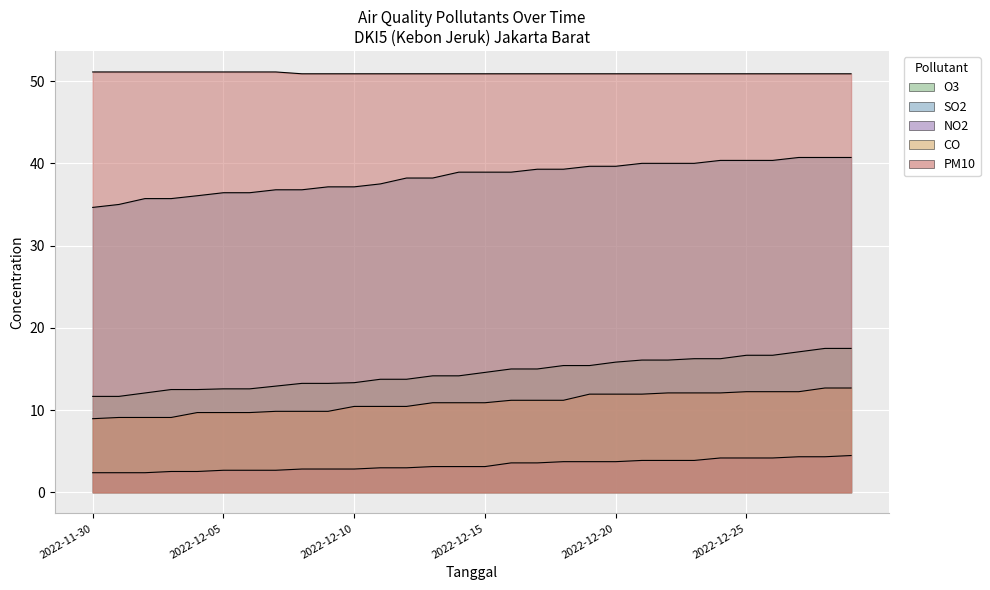

What is the difference between the maximum and minimum values in the NO2 series?

2.1